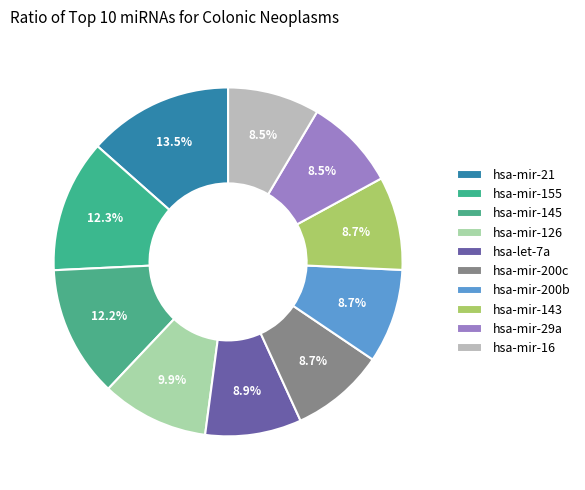

Does hsa-let-7a represent more than half of the total?

No